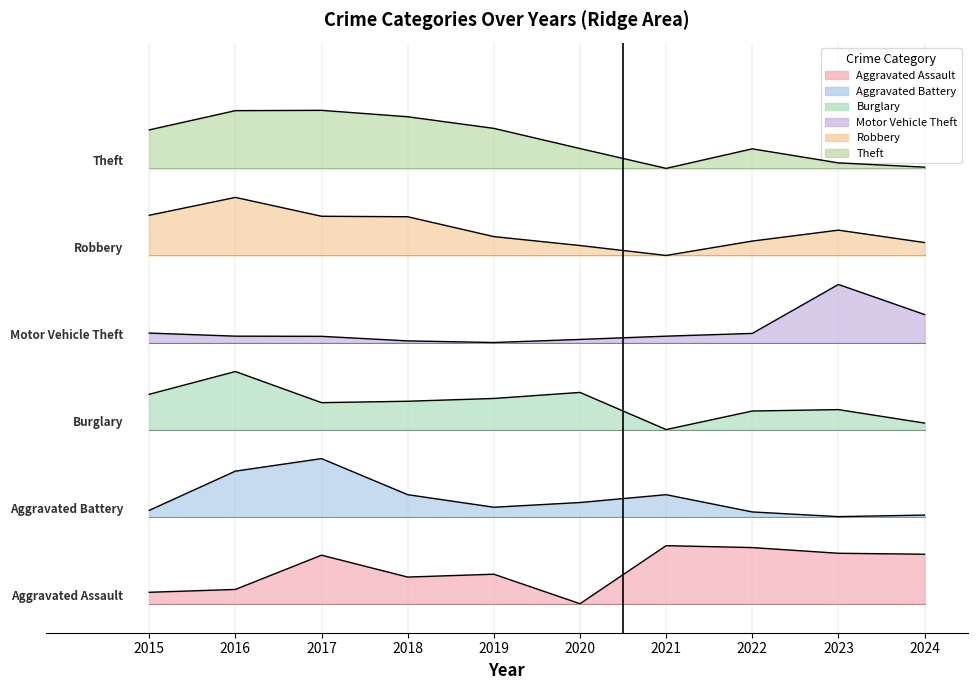

What is the difference between the maximum and minimum values in the Motor Vehicle Theft series?

120.0